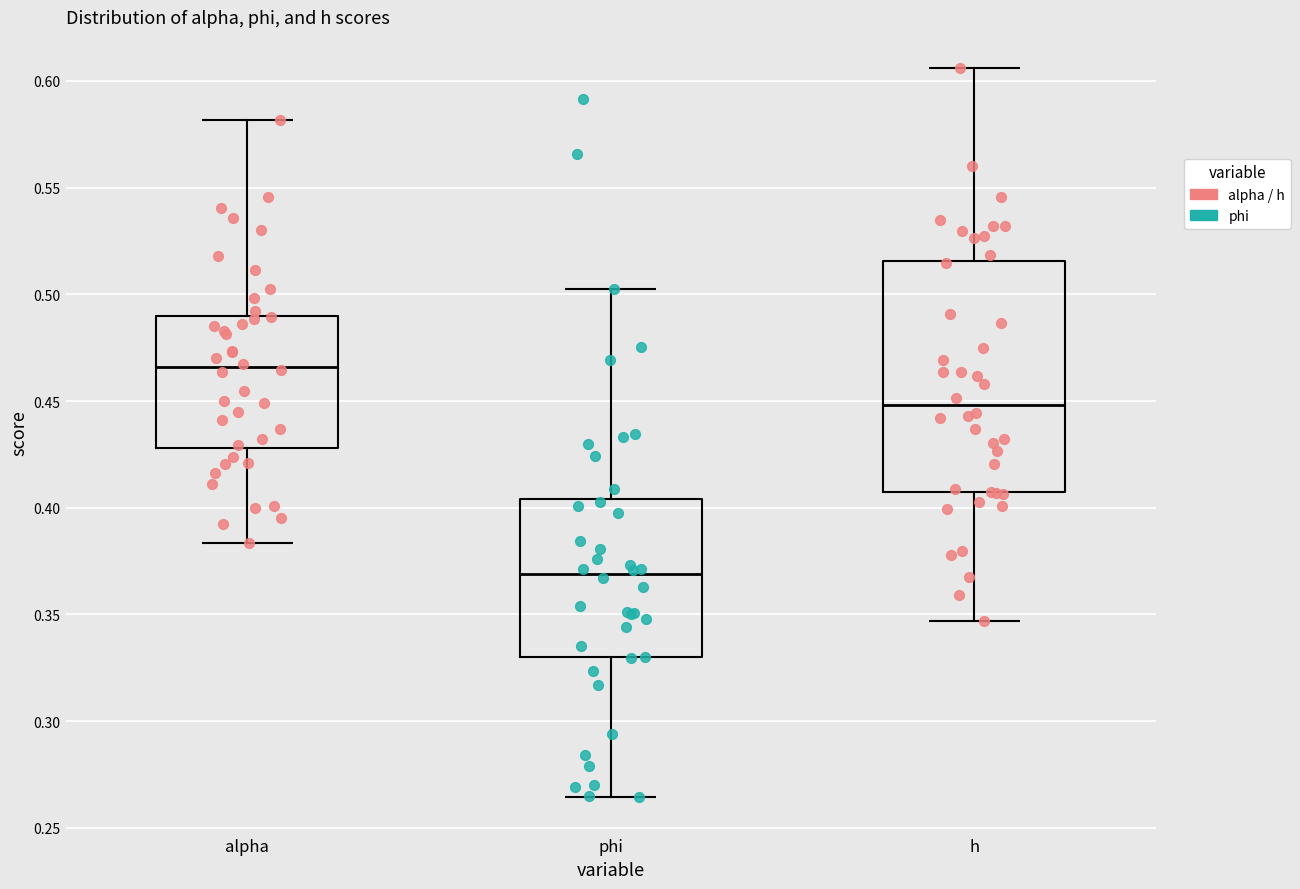

Which box's median line is the highest?

alpha